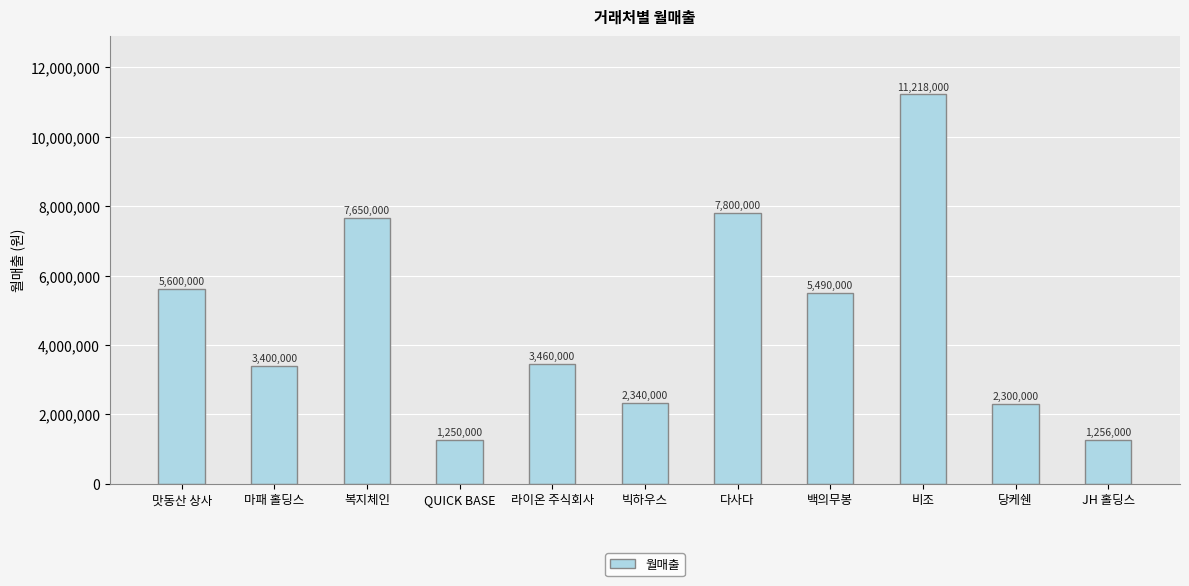

What is the maximum value shown in the chart?

11218000